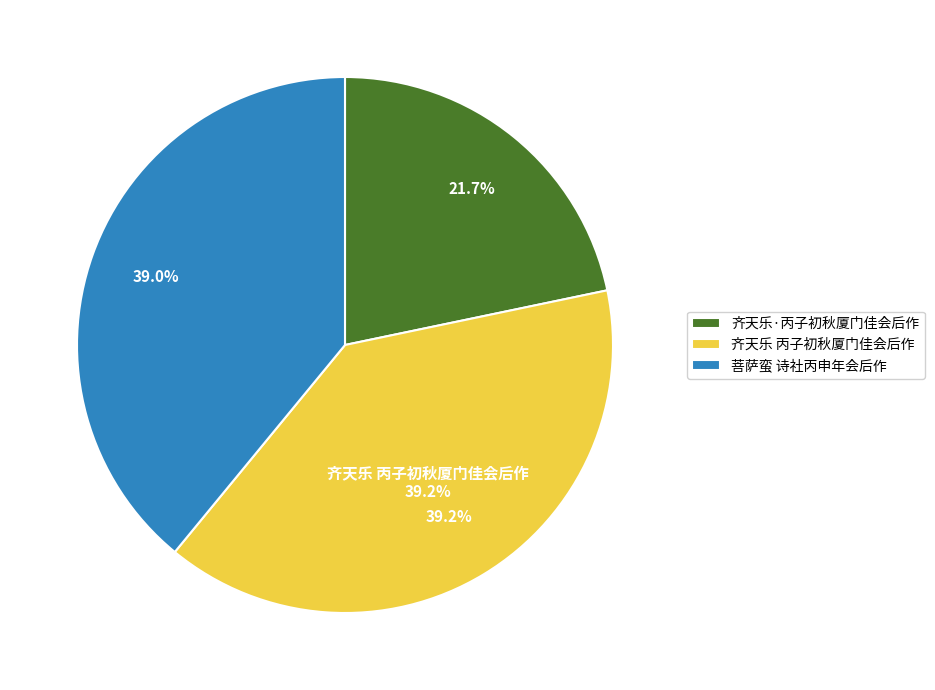

To the nearest percent, what is the difference between the 齐天乐·丙子初秋厦门佳会后作 and 齐天乐 丙子初秋厦门佳会后作 slice percentages?

17%